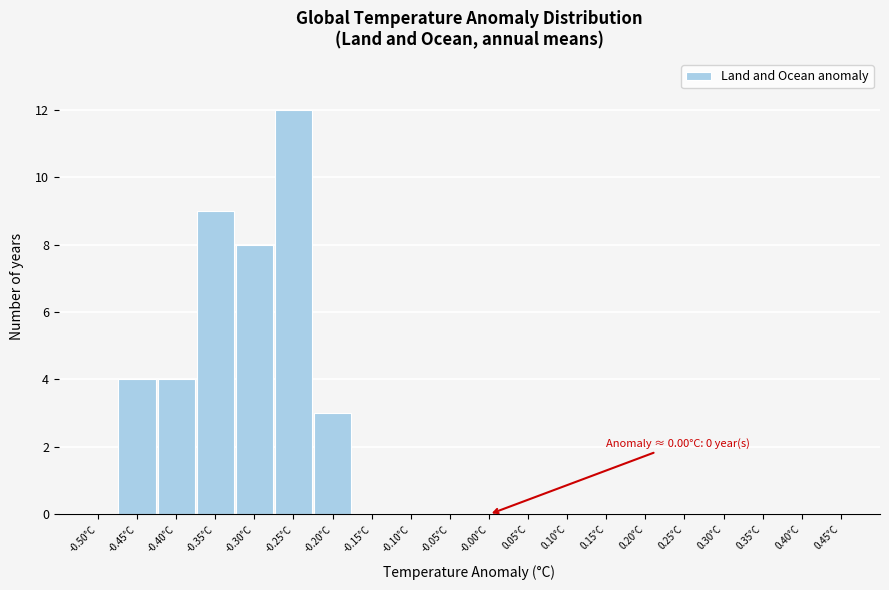

Reading left to right, transcribe all the data shown in this chart.

-0.50°C=0	-0.45°C=4	-0.40°C=4	-0.35°C=9	-0.30°C=8	-0.25°C=12	-0.20°C=3	-0.15°C=0	-0.10°C=0	-0.05°C=0	-0.00°C=0	0.05°C=0	0.10°C=0	0.15°C=0	0.20°C=0	0.25°C=0	0.30°C=0	0.35°C=0	0.40°C=0	0.45°C=0